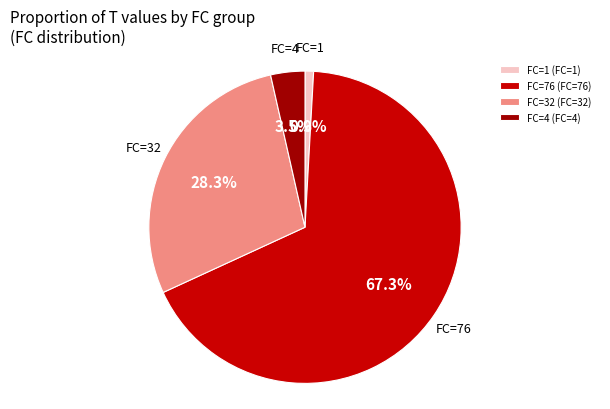

To the nearest percent, what is the difference between the largest and smallest slice percentages?

66%